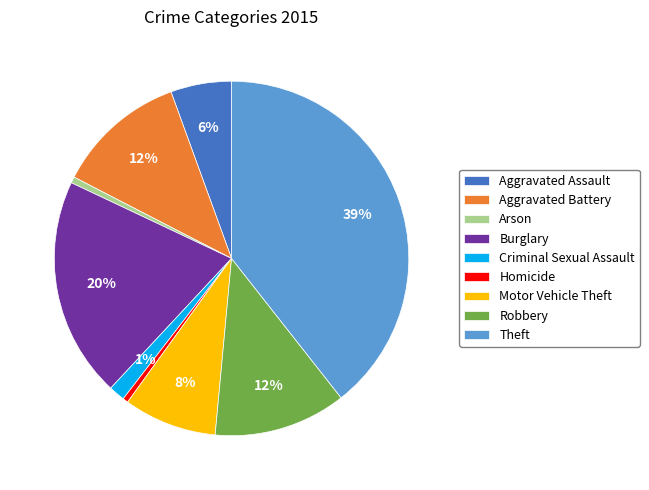

To the nearest percent, what is the combined percentage of Aggravated Battery and Homicide?

12%